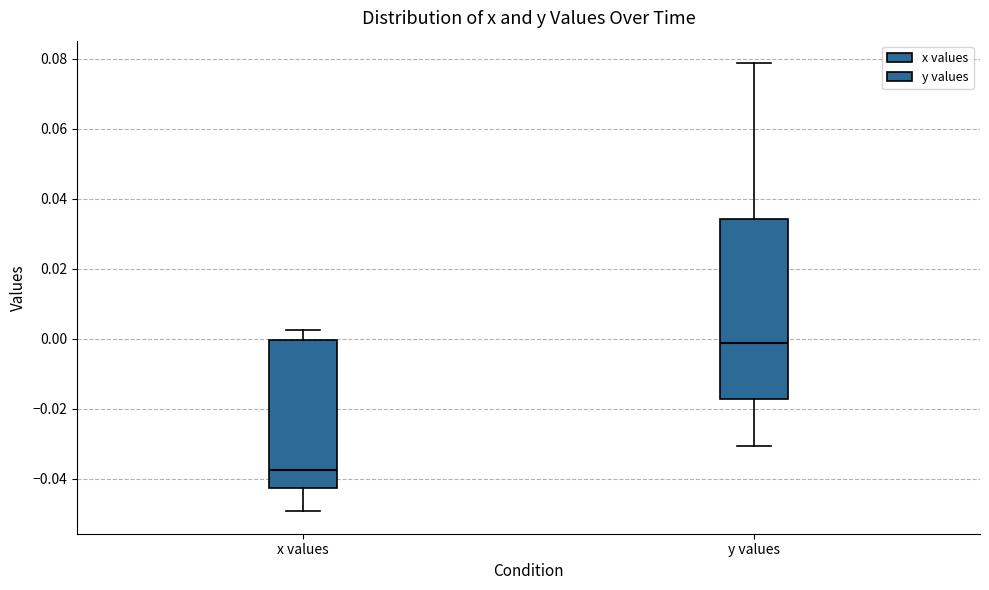

Reading left to right, read every box against the y-axis: the position of its median line, the range the box covers, and the ends of its whiskers. The values are not printed on the chart, so give them approximately, as read against the axis.

x values: median -0.038, box -0.042 to 0.000, whiskers -0.050 to 0.002
y values: median -0.002, box -0.018 to 0.034, whiskers -0.030 to 0.078